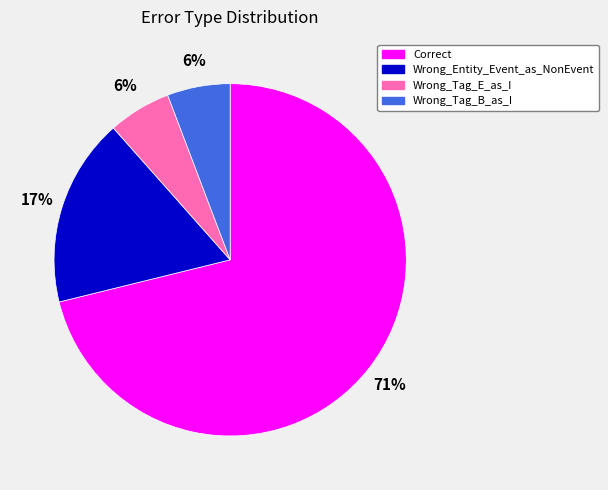

To the nearest percent, what portion does Wrong_Tag_B_as_I represent?

6%